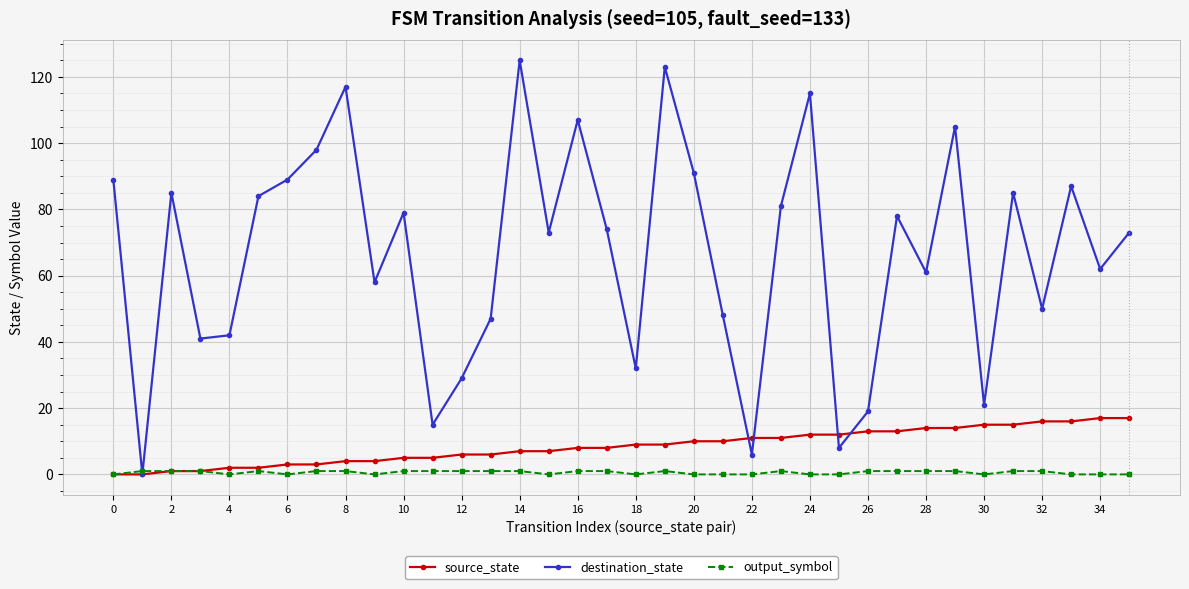

At how many categories does at least one series exceed 25?

30